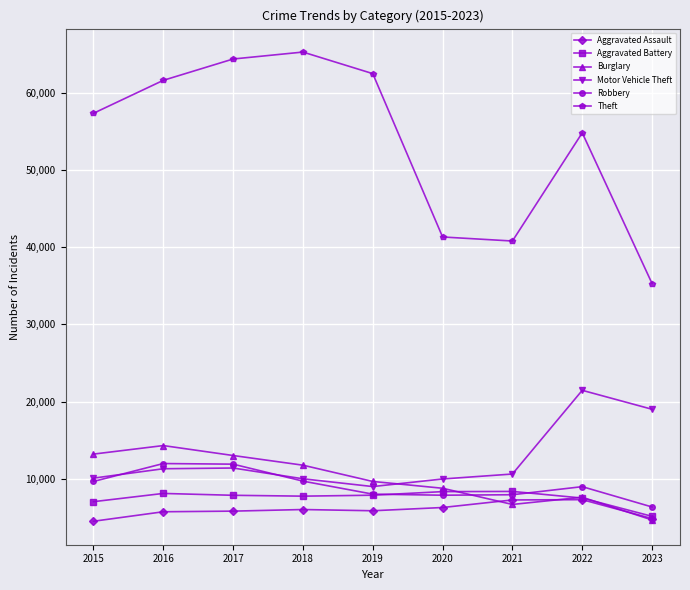

Where is Theft nearest to the value 50285?

2022